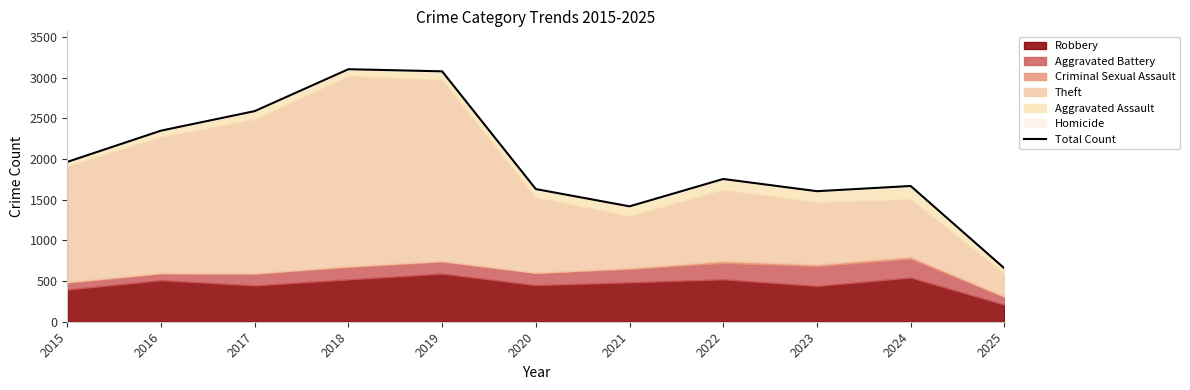

Approximately how many times larger is the value at 2021 compared to 2016?

0.6